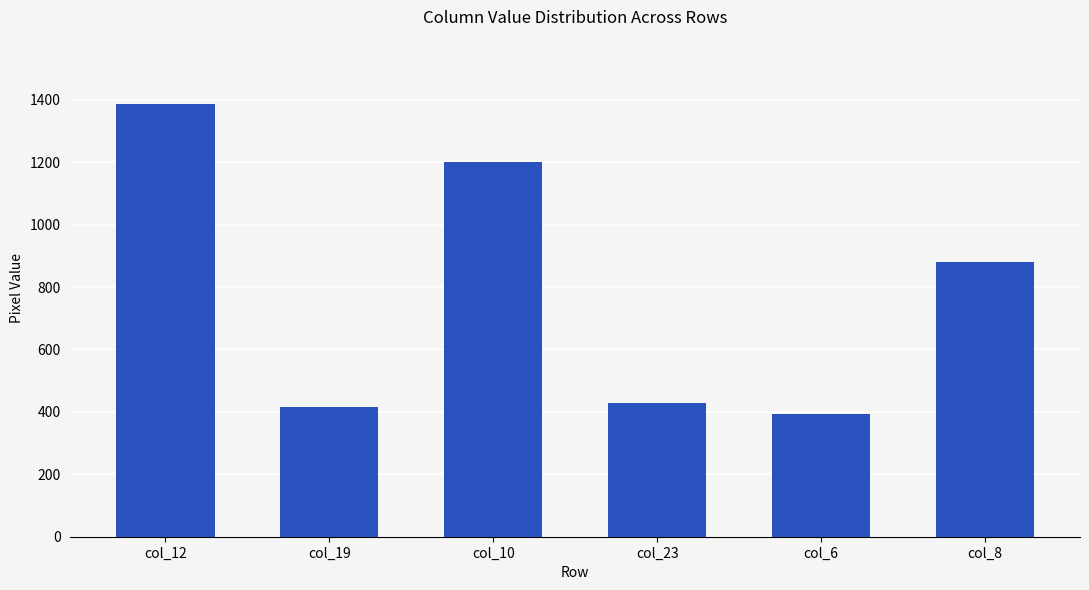

How many series are shown in this chart?

1